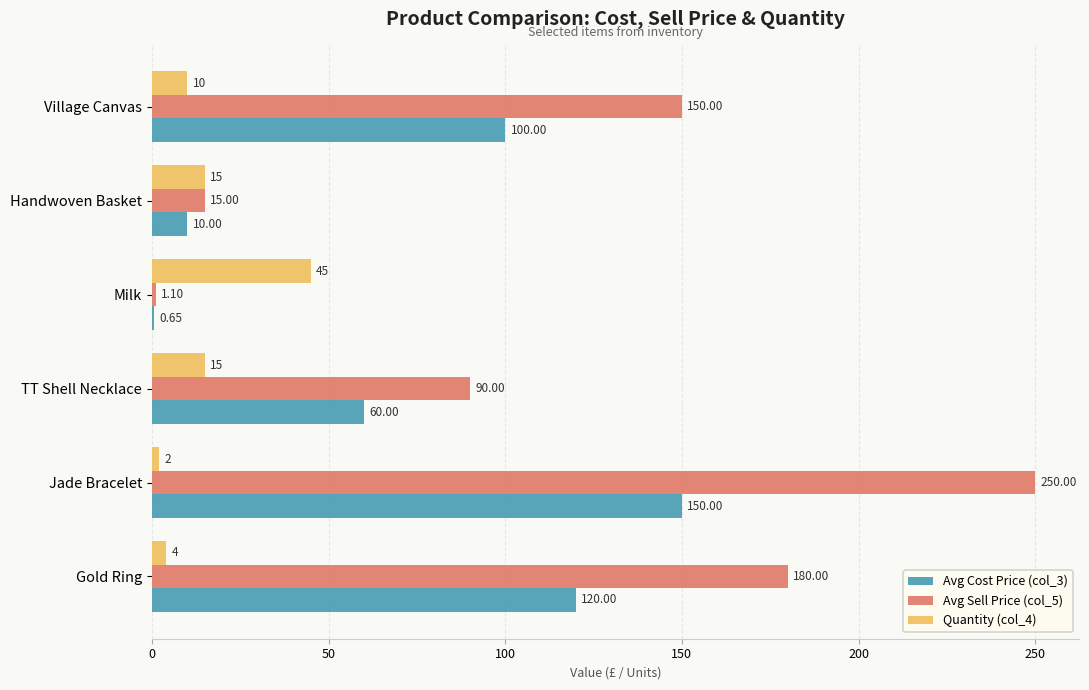

At which label is Avg Cost Price (col_3) closest to 75?

TT Shell Necklace